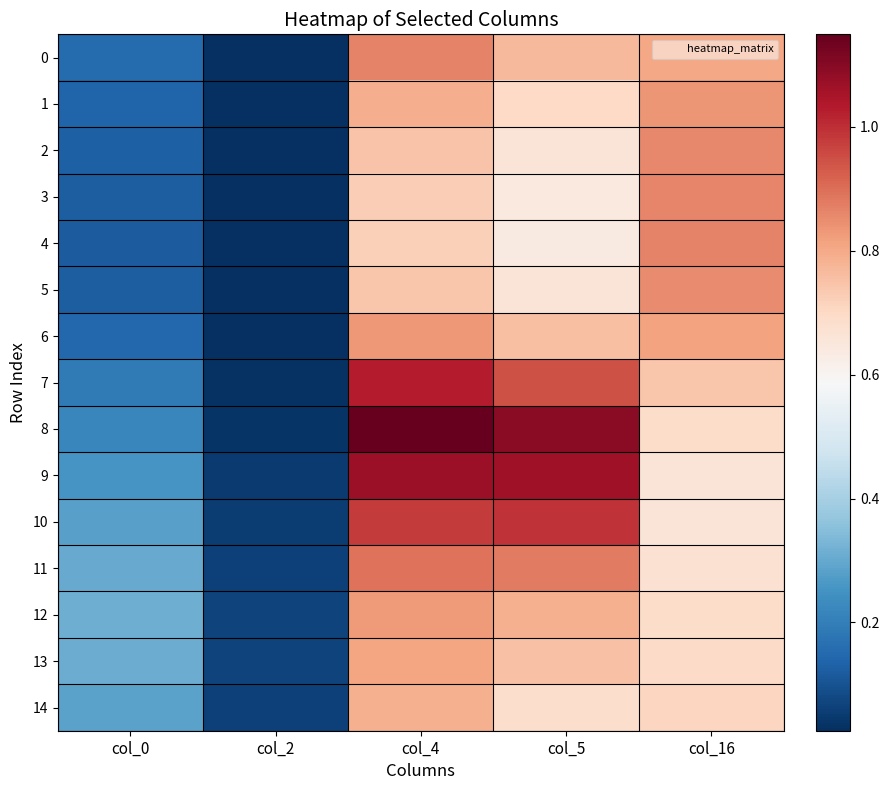

At which category is the sum across all series the highest?

col_4